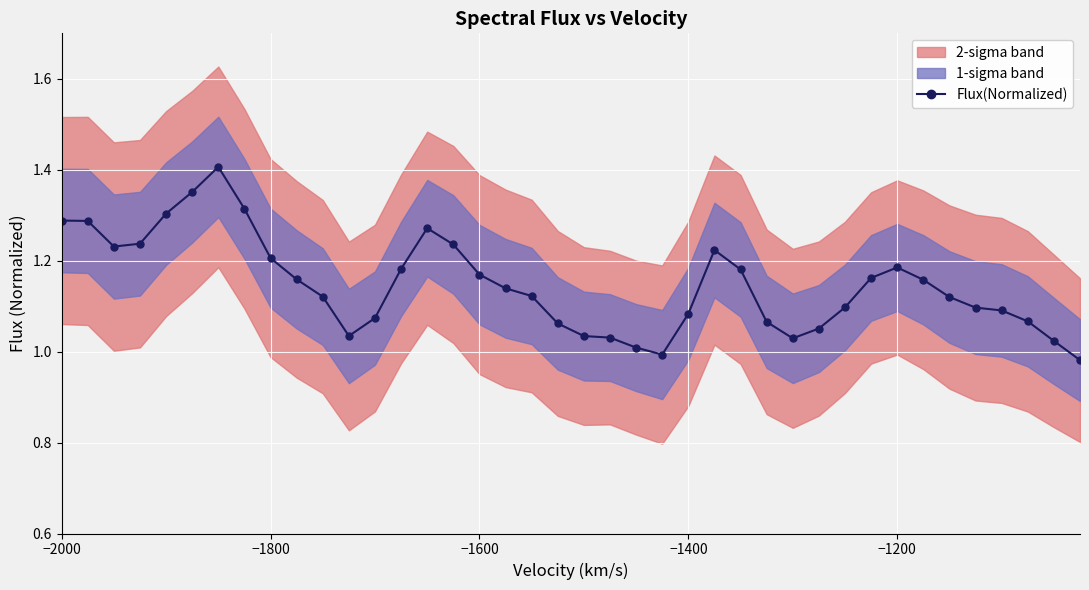

How many values exceed 1?

38